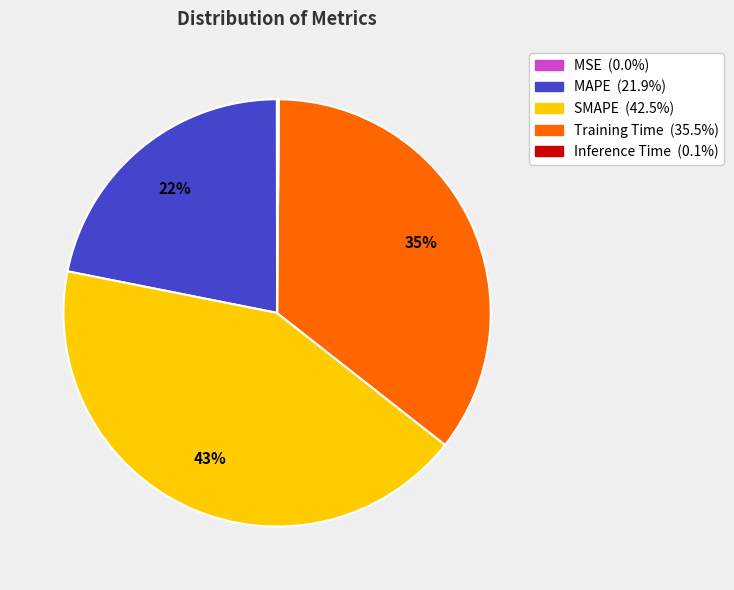

What is the largest slice in the pie chart?

SMAPE